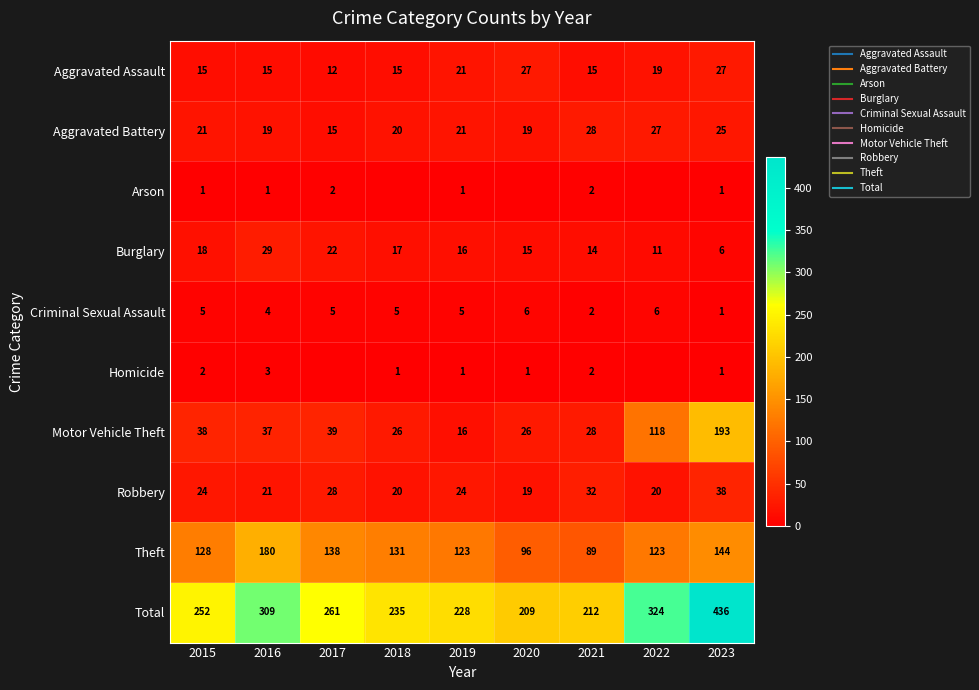

What is the sum of the Total values at 2017 and 2015?

513